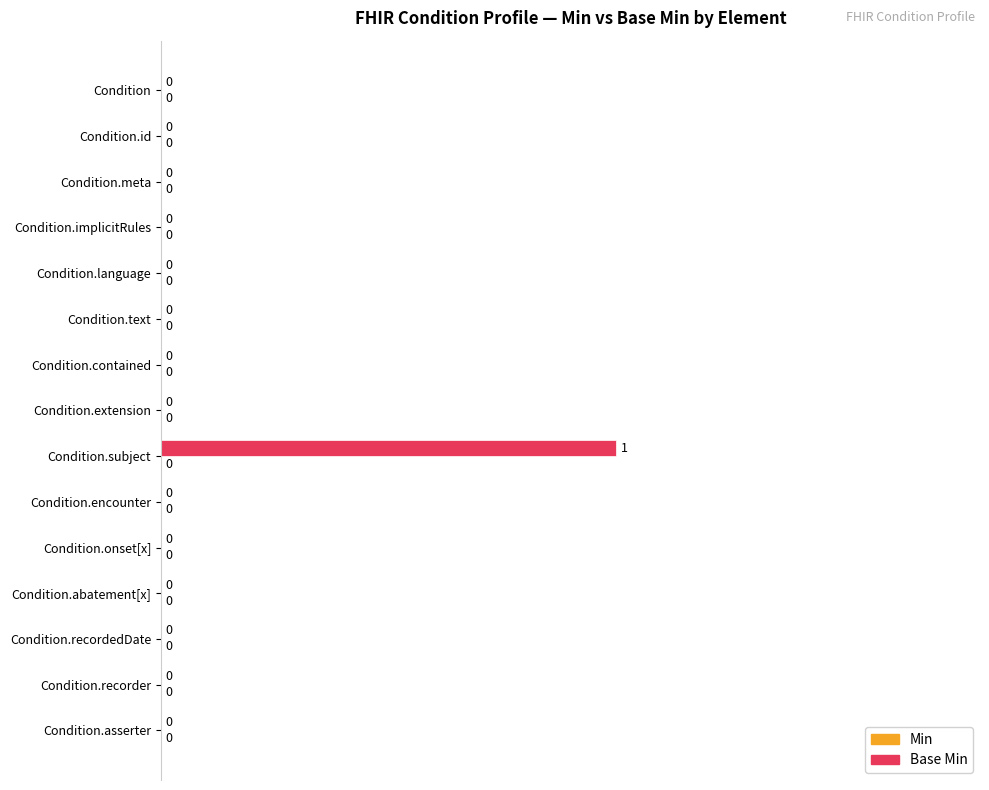

How many values are between 0 and 1?

15